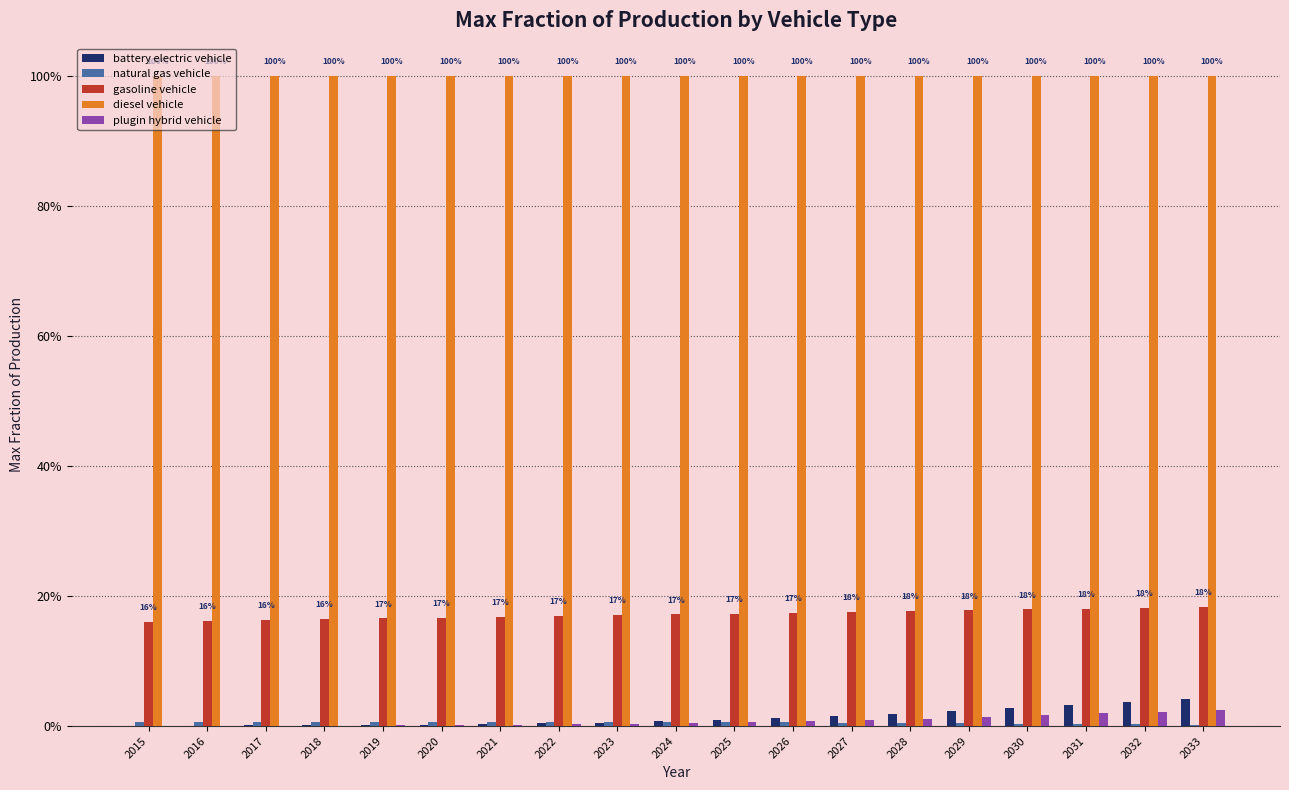

At which label is plugin hybrid vehicle closest to 0?

2015